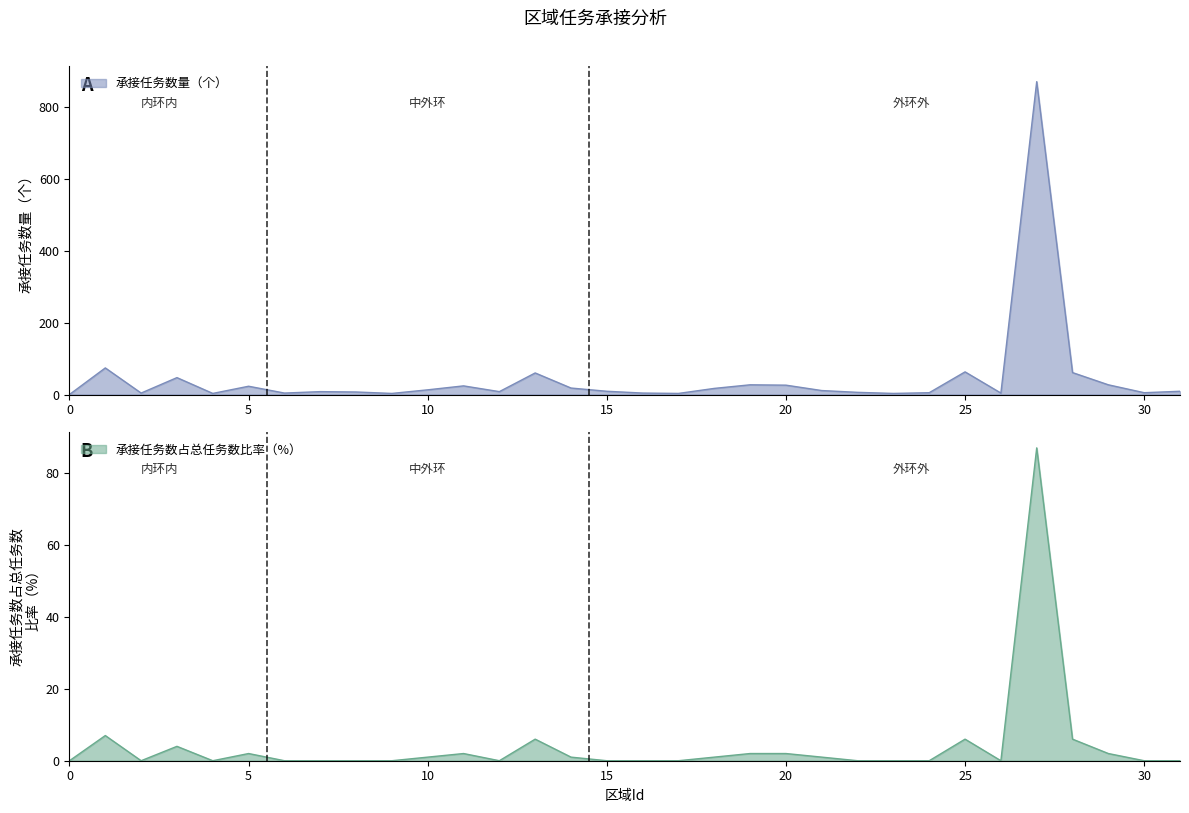

What are all the series names shown in the legend?

承接任务数量（个）, 承接任务数占总任务数比率（%）